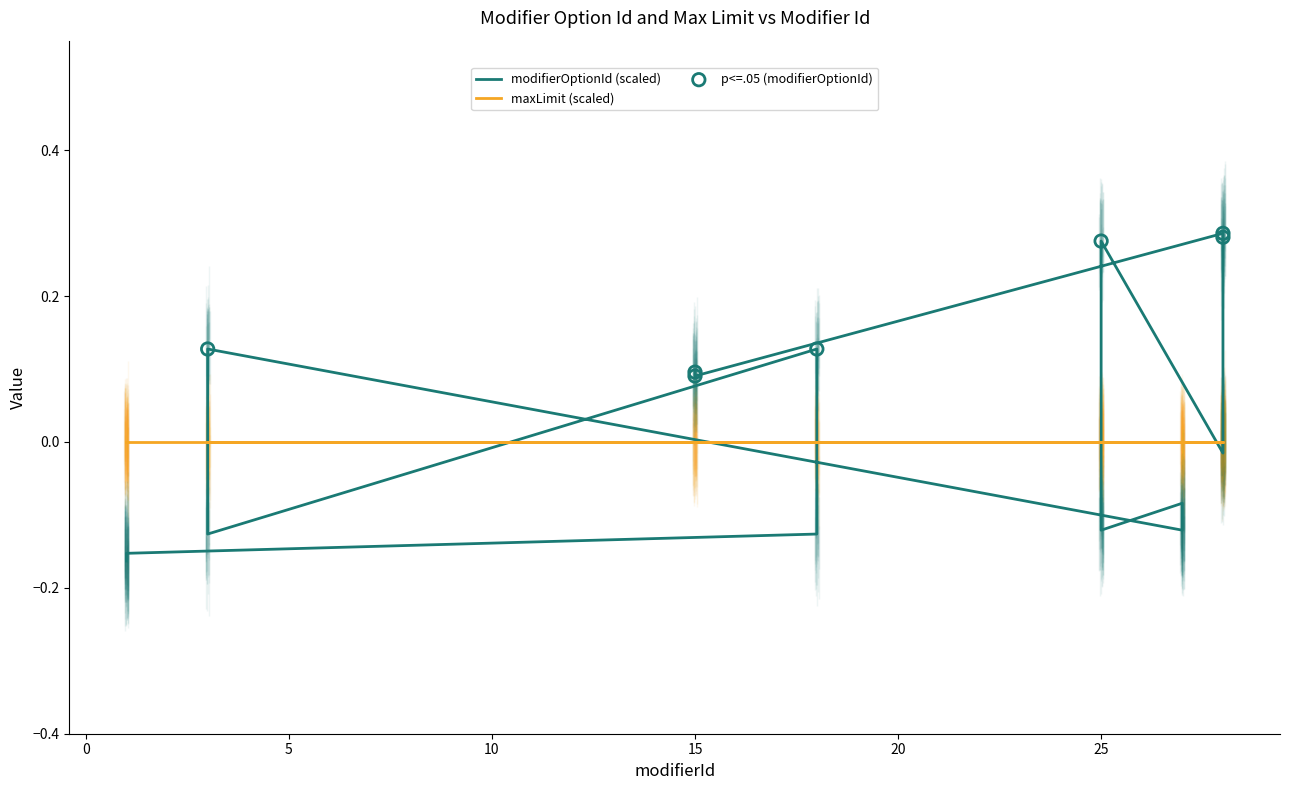

Which has a higher value, 27 or 27?

27